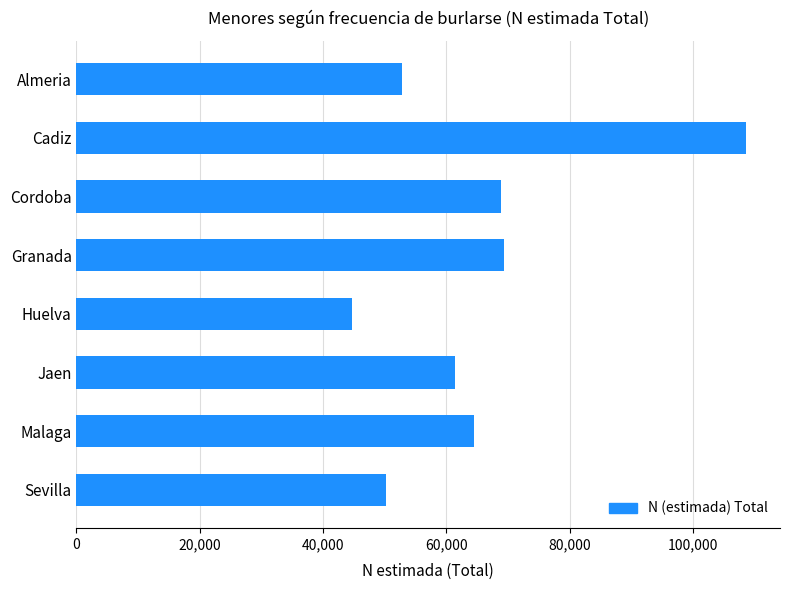

Count the number of data series in this chart.

1